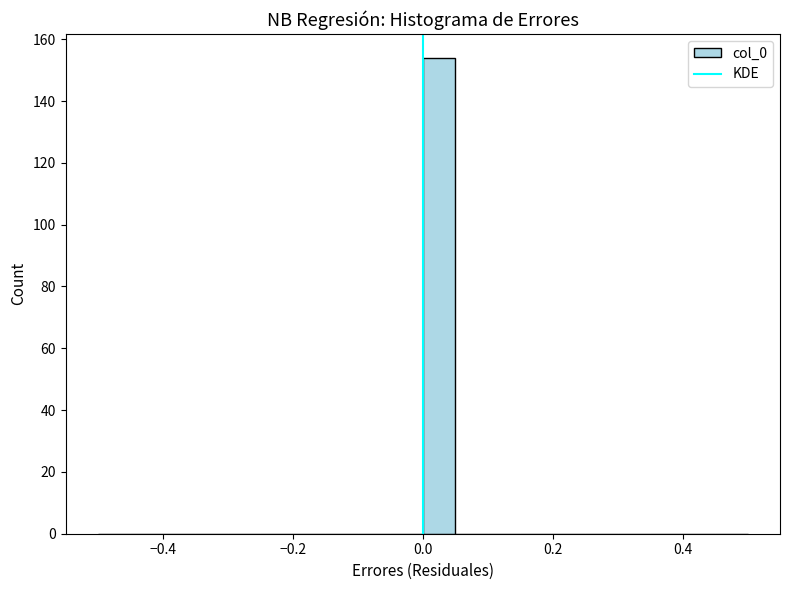

Around what value on the x-axis is the tallest bar? Give the approximate position of its centre, as read against the axis.

0.02